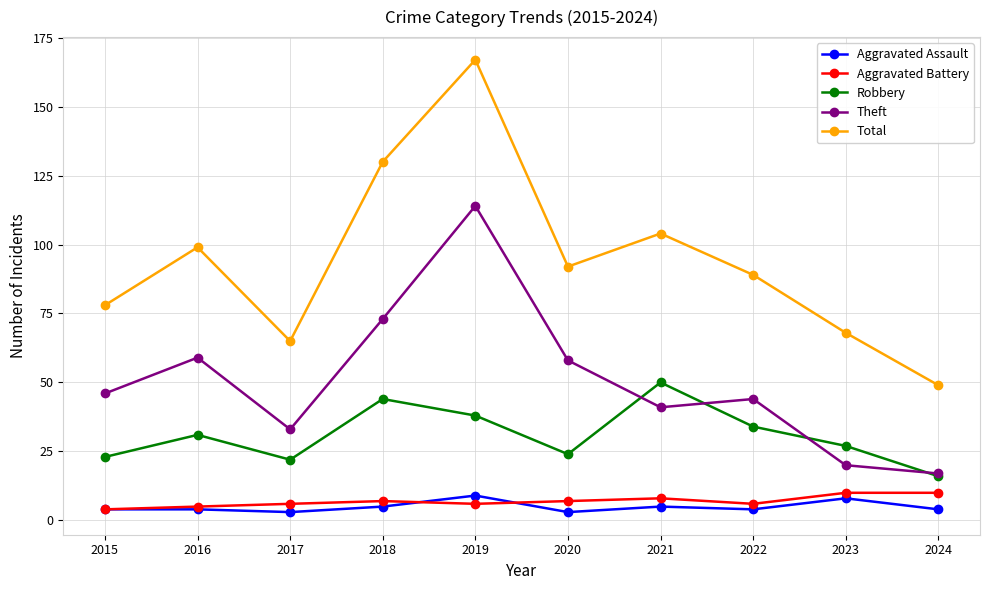

The value of Total at 2020 is 32. True or false?

False